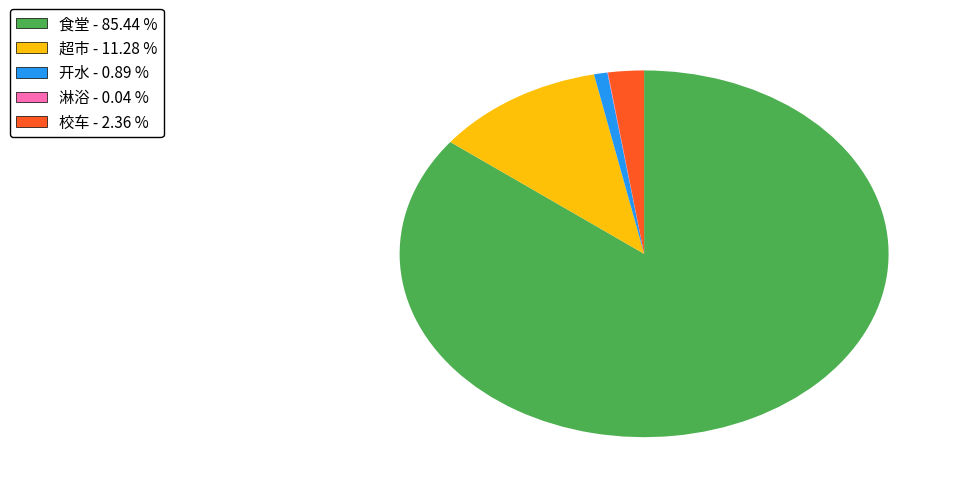

Do 超市 and 食堂 together represent more than half of the pie?

Yes